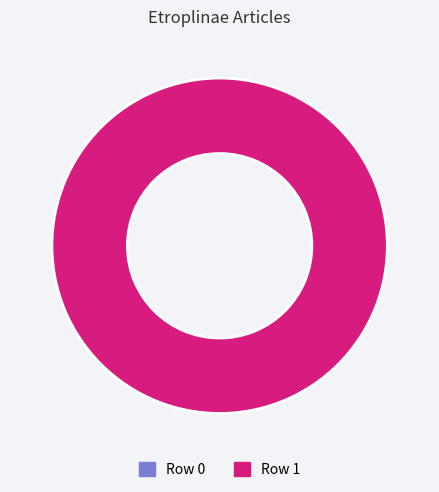

What is the largest slice in the pie chart?

Row 1